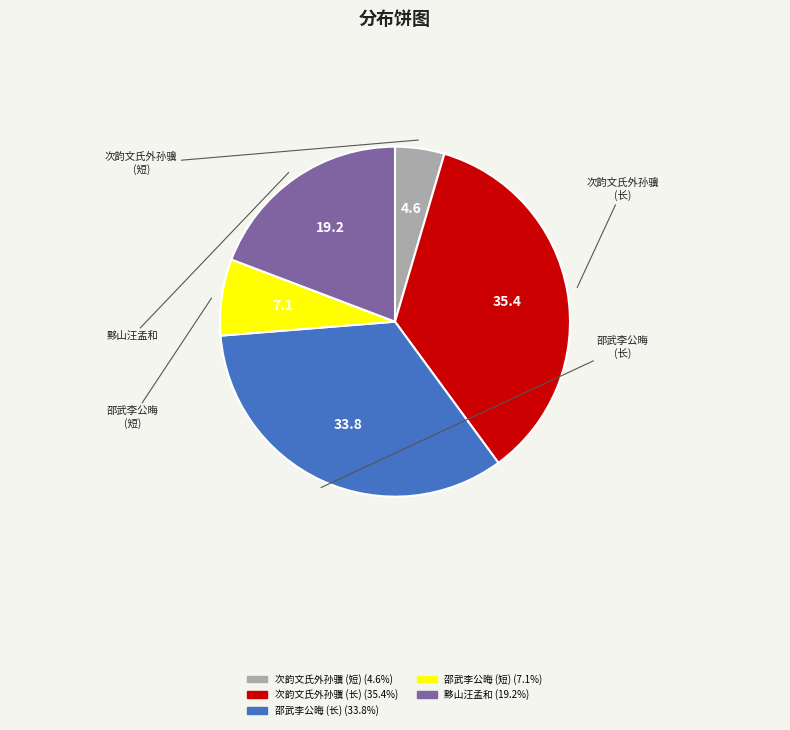

Does any single category account for the majority?

No